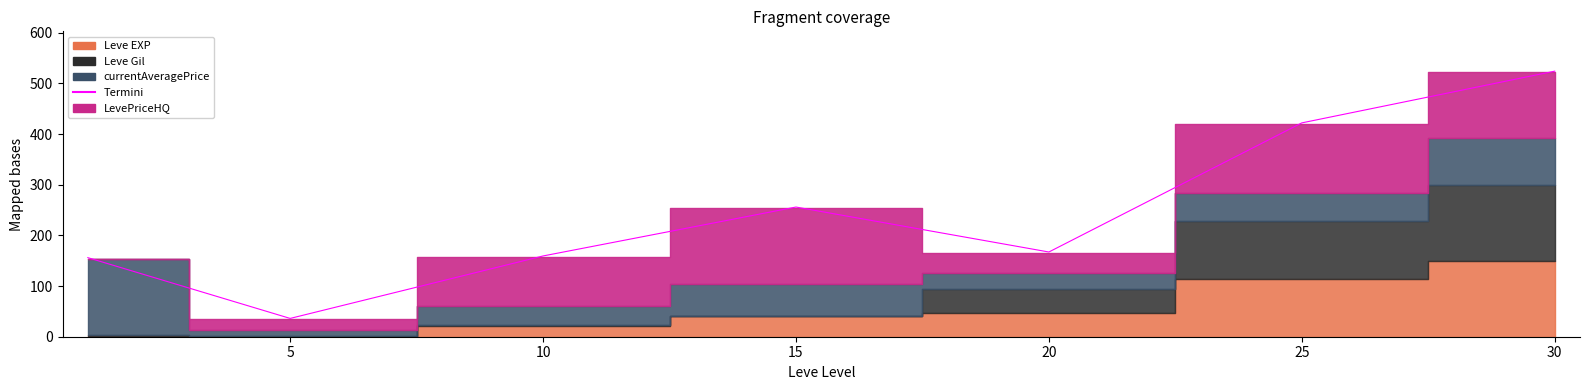

Count the number of categories in the chart.

7